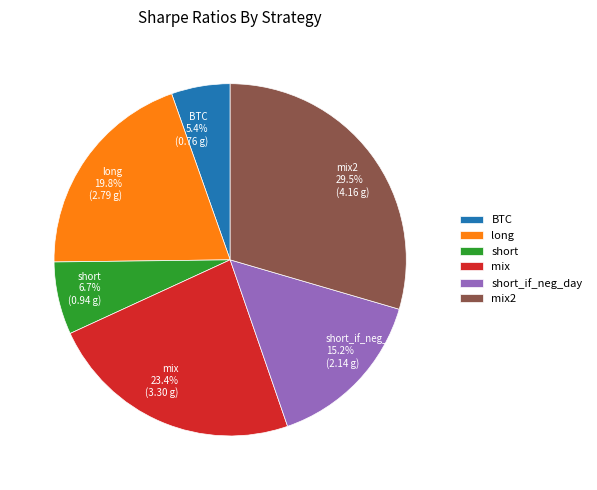

How many segments does this pie chart have?

6